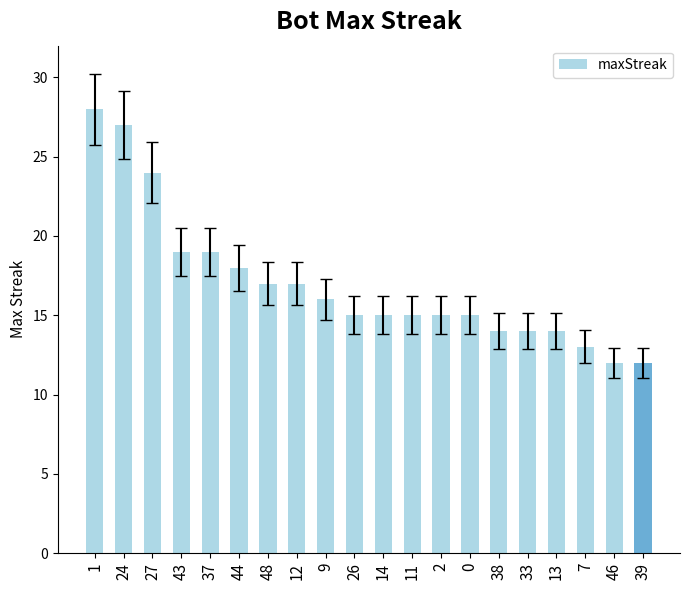

True or false: the data shows 27 at 24.

True